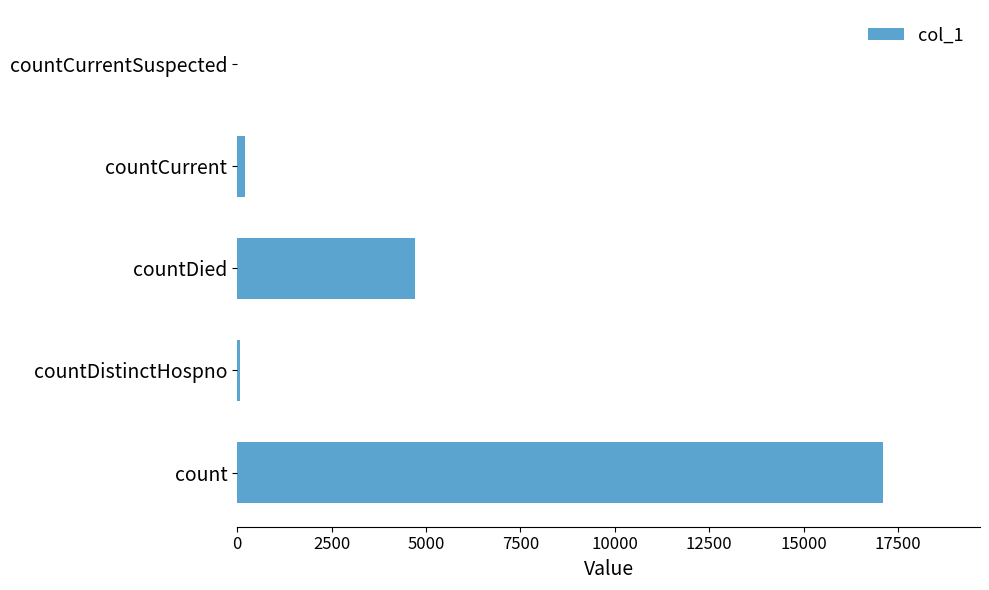

What is the maximum value shown in the chart?

17103